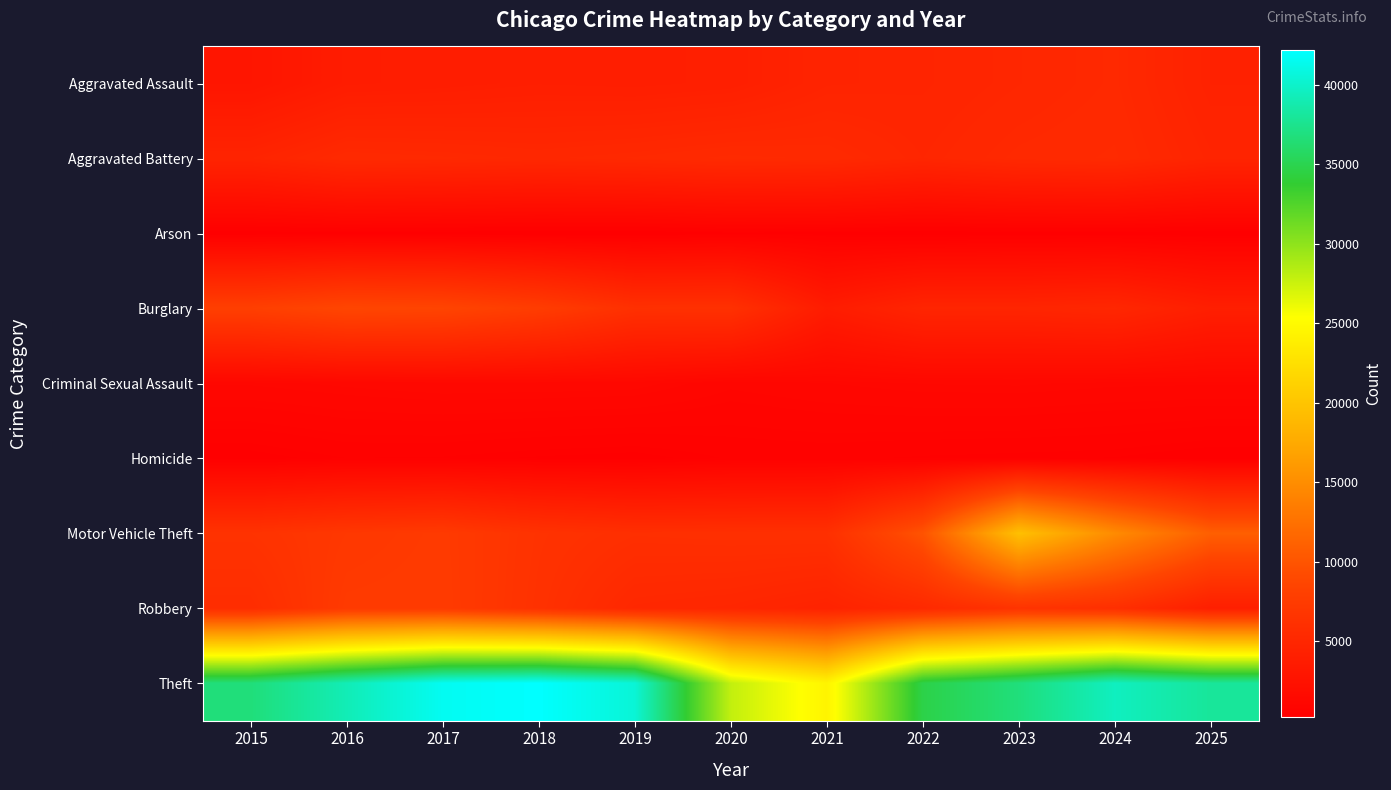

Count the number of data series in this chart.

9